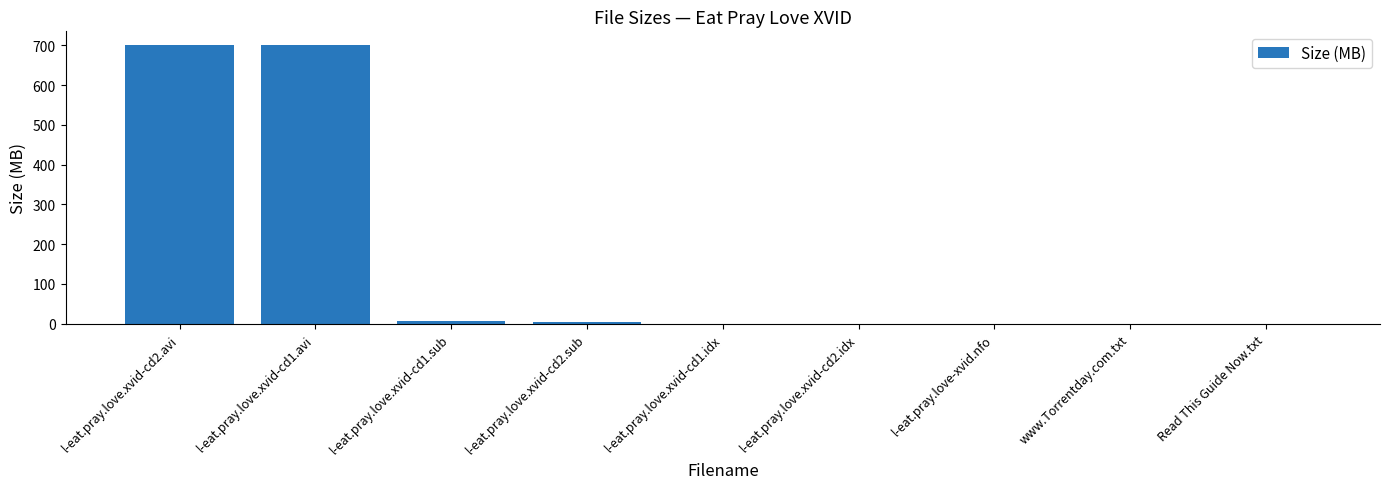

What is the maximum value shown in the chart?

700.4